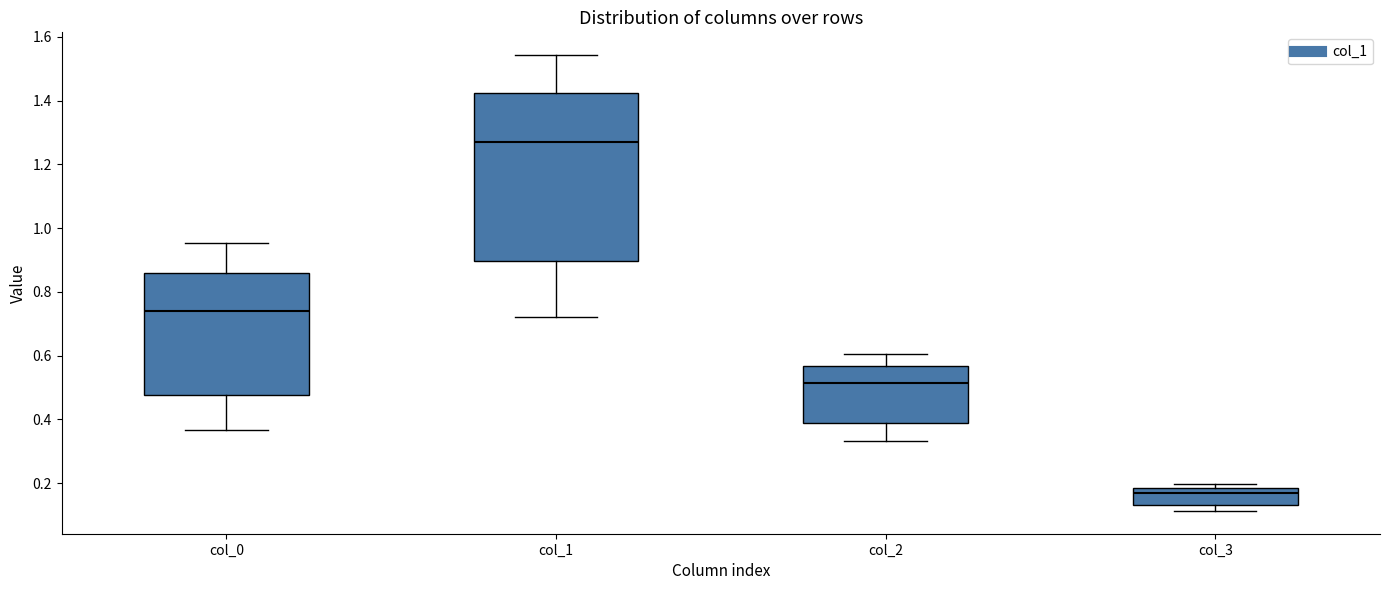

Comparing the boxes themselves (not the whiskers), which one is the tallest?

col_1